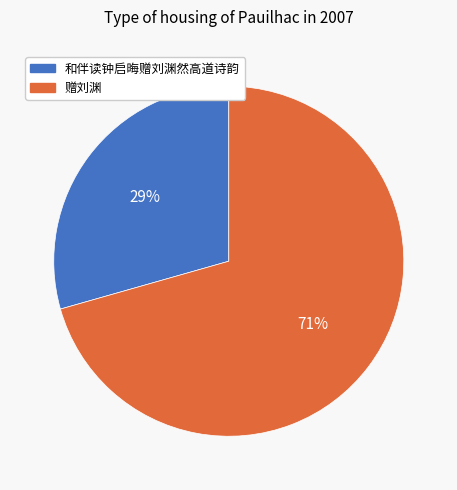

Approximately how many times larger is the value at 赠刘渊 compared to 和伴读钟启晦赠刘渊然高道诗韵?

2.4